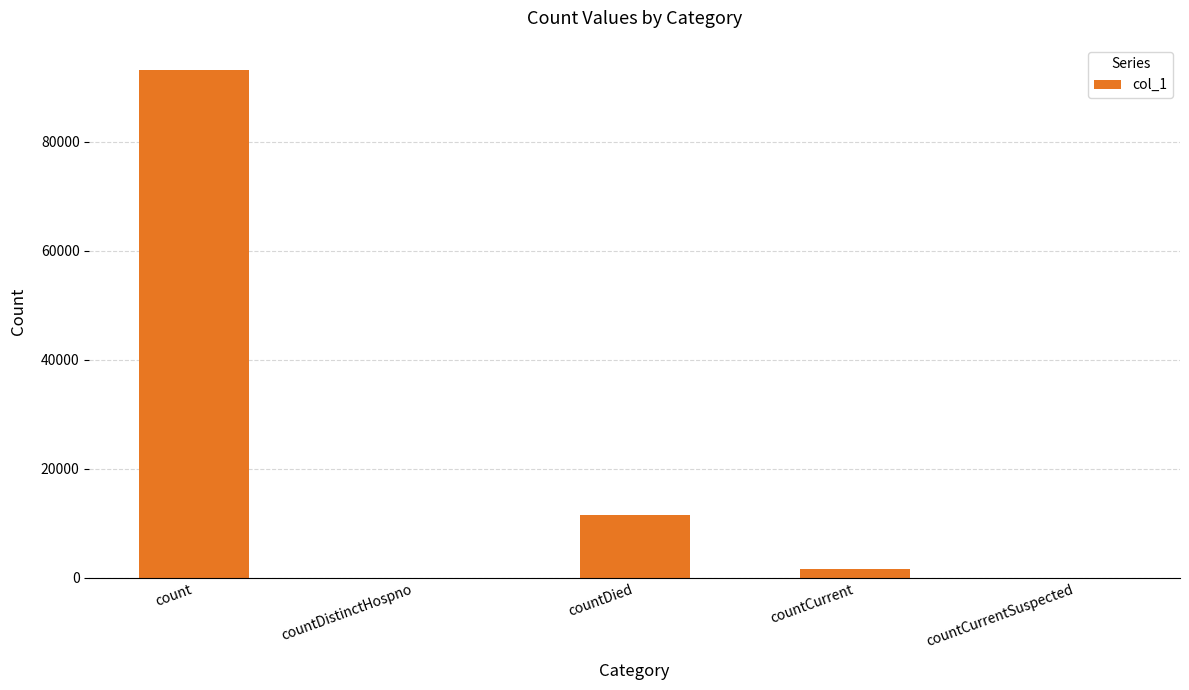

Reading left to right, list all the values displayed in this chart.

93152	0	11629	1728	0